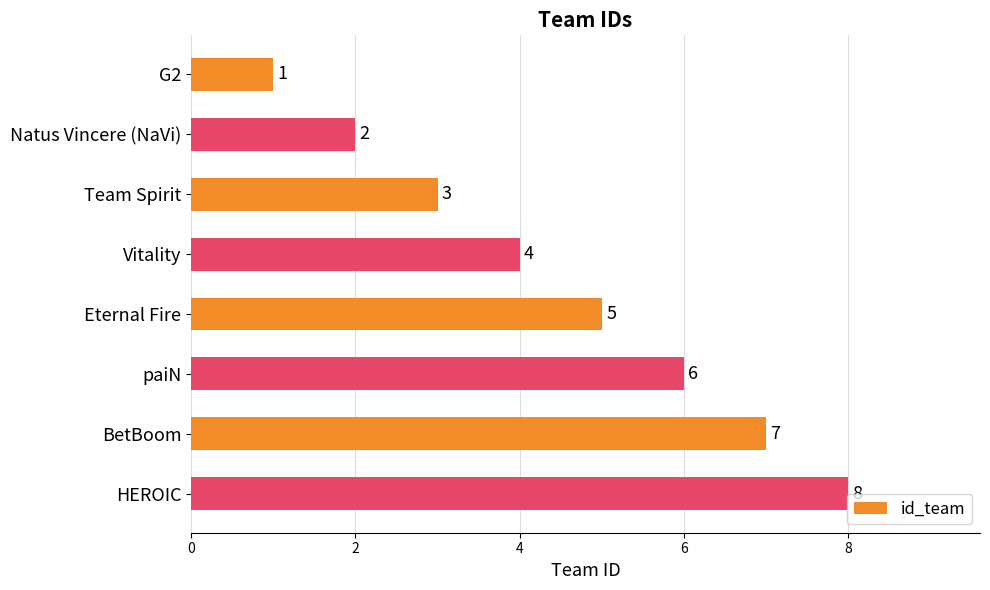

Rank the categories by value from lowest to highest.

G2, Natus Vincere (NaVi), Team Spirit, Vitality, Eternal Fire, paiN, BetBoom, HEROIC